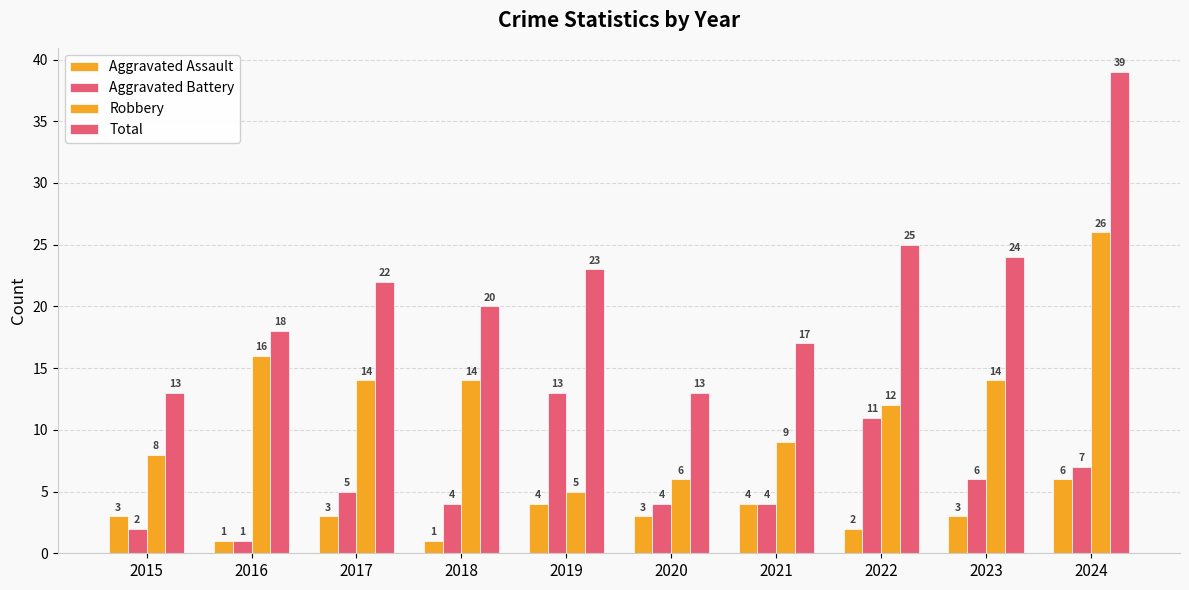

List the series in order of their peak value, lowest first.

Aggravated Assault, Aggravated Battery, Robbery, Total